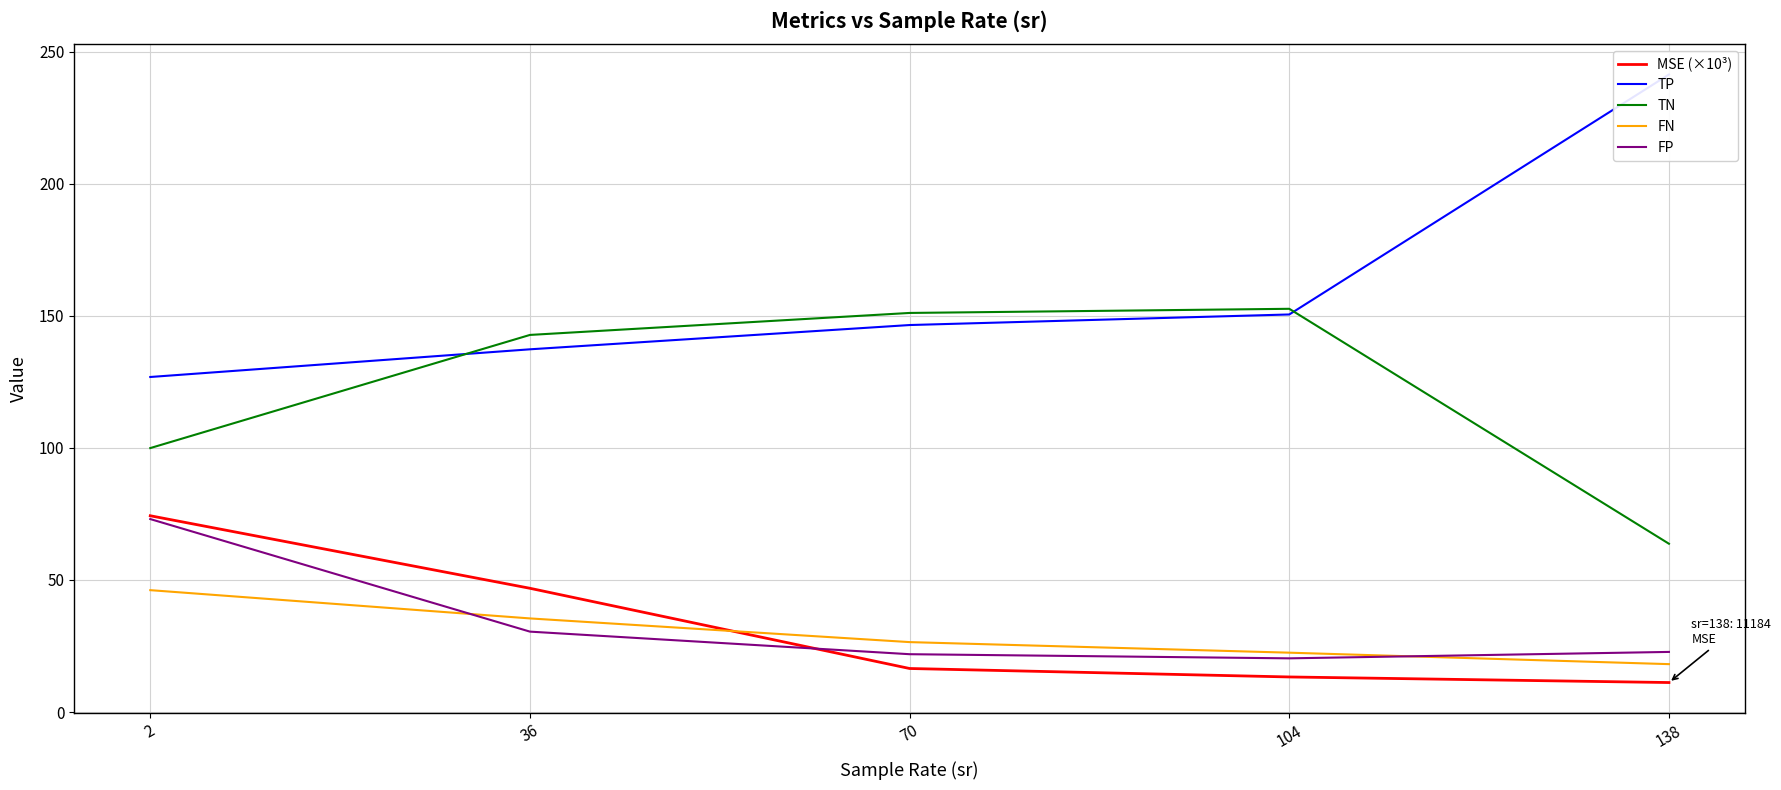

Which series has the widest spread of values?

TP